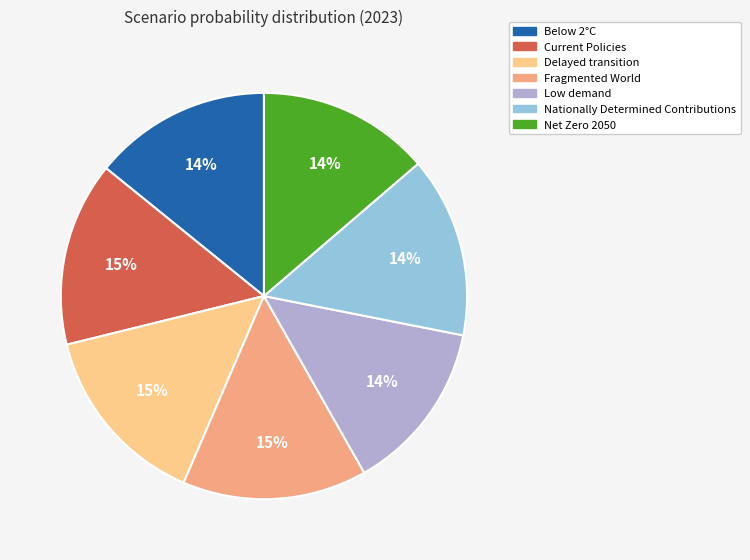

Do Net Zero 2050 and Nationally Determined Contributions together represent more than half of the pie?

No